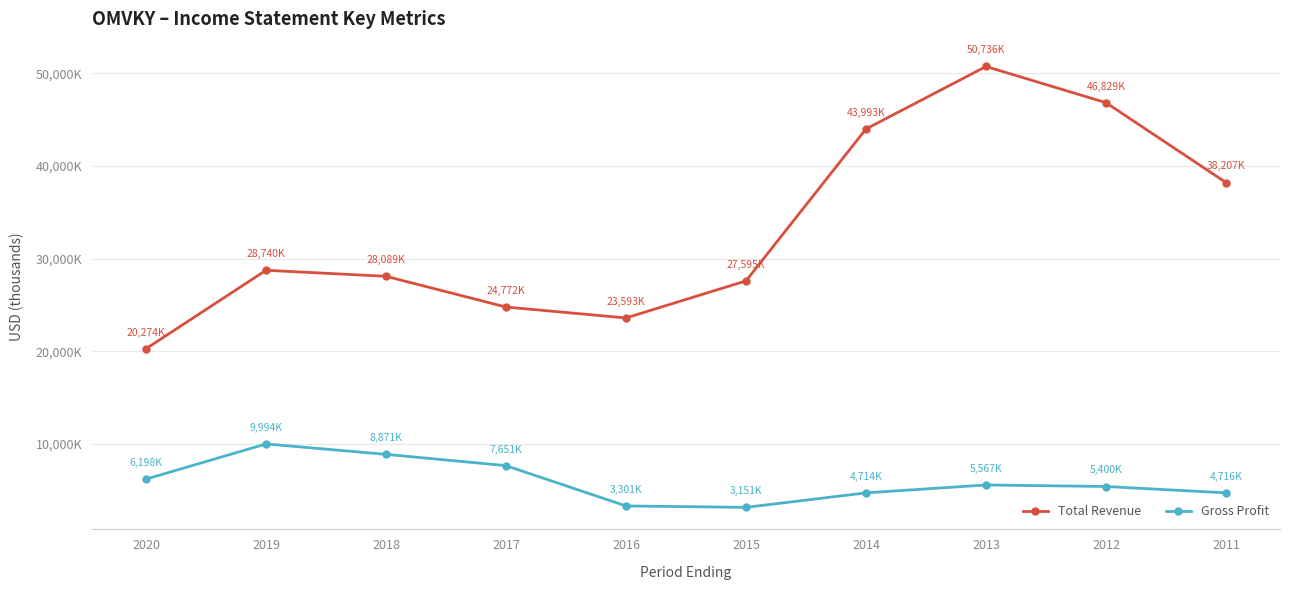

True or false: Total Revenue and Gross Profit intersect in this chart.

False